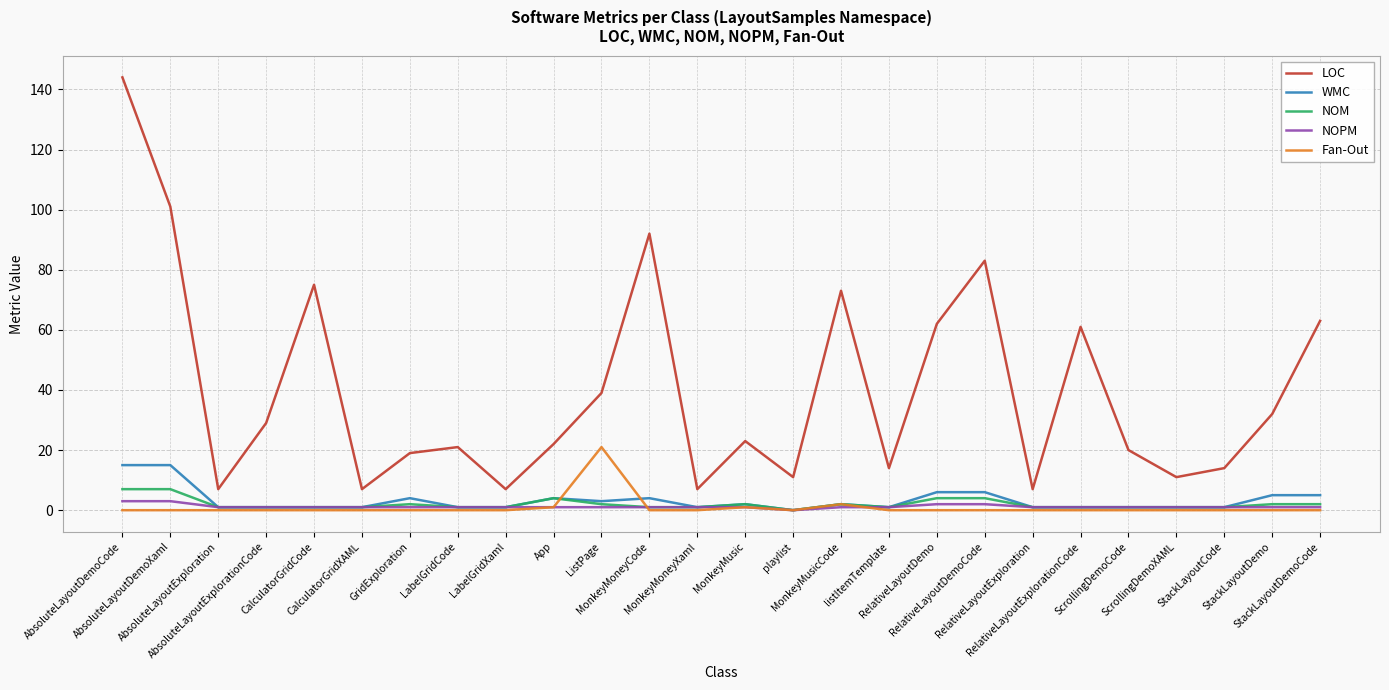

Reading right to left, extract all data points from this chart.

LOC: StackLayoutDemoCode=63	StackLayoutDemo=32	StackLayoutCode=14	ScrollingDemoXAML=11	ScrollingDemoCode=20	RelativeLayoutExplorationCode=61	RelativeLayoutExploration=7	RelativeLayoutDemoCode=83	RelativeLayoutDemo=62	listItemTemplate=14	MonkeyMusicCode=73	playlist=11	MonkeyMusic=23	MonkeyMoneyXaml=7	MonkeyMoneyCode=92	ListPage=39	App=22	LabelGridXaml=7	LabelGridCode=21	GridExploration=19	CalculatorGridXAML=7	CalculatorGridCode=75	AbsoluteLayoutExplorationCode=29	AbsoluteLayoutExploration=7	AbsoluteLayoutDemoXaml=101	AbsoluteLayoutDemoCode=144
WMC: StackLayoutDemoCode=5	StackLayoutDemo=5	StackLayoutCode=1	ScrollingDemoXAML=1	ScrollingDemoCode=1	RelativeLayoutExplorationCode=1	RelativeLayoutExploration=1	RelativeLayoutDemoCode=6	RelativeLayoutDemo=6	listItemTemplate=1	MonkeyMusicCode=2	playlist=0	MonkeyMusic=2	MonkeyMoneyXaml=1	MonkeyMoneyCode=4	ListPage=3	App=4	LabelGridXaml=1	LabelGridCode=1	GridExploration=4	CalculatorGridXAML=1	CalculatorGridCode=1	AbsoluteLayoutExplorationCode=1	AbsoluteLayoutExploration=1	AbsoluteLayoutDemoXaml=15	AbsoluteLayoutDemoCode=15
NOM: StackLayoutDemoCode=2	StackLayoutDemo=2	StackLayoutCode=1	ScrollingDemoXAML=1	ScrollingDemoCode=1	RelativeLayoutExplorationCode=1	RelativeLayoutExploration=1	RelativeLayoutDemoCode=4	RelativeLayoutDemo=4	listItemTemplate=1	MonkeyMusicCode=2	playlist=0	MonkeyMusic=2	MonkeyMoneyXaml=1	MonkeyMoneyCode=1	ListPage=2	App=4	LabelGridXaml=1	LabelGridCode=1	GridExploration=2	CalculatorGridXAML=1	CalculatorGridCode=1	AbsoluteLayoutExplorationCode=1	AbsoluteLayoutExploration=1	AbsoluteLayoutDemoXaml=7	AbsoluteLayoutDemoCode=7
NOPM: StackLayoutDemoCode=1	StackLayoutDemo=1	StackLayoutCode=1	ScrollingDemoXAML=1	ScrollingDemoCode=1	RelativeLayoutExplorationCode=1	RelativeLayoutExploration=1	RelativeLayoutDemoCode=2	RelativeLayoutDemo=2	listItemTemplate=1	MonkeyMusicCode=1	playlist=0	MonkeyMusic=1	MonkeyMoneyXaml=1	MonkeyMoneyCode=1	ListPage=1	App=1	LabelGridXaml=1	LabelGridCode=1	GridExploration=1	CalculatorGridXAML=1	CalculatorGridCode=1	AbsoluteLayoutExplorationCode=1	AbsoluteLayoutExploration=1	AbsoluteLayoutDemoXaml=3	AbsoluteLayoutDemoCode=3
Fan-Out: StackLayoutDemoCode=0	StackLayoutDemo=0	StackLayoutCode=0	ScrollingDemoXAML=0	ScrollingDemoCode=0	RelativeLayoutExplorationCode=0	RelativeLayoutExploration=0	RelativeLayoutDemoCode=0	RelativeLayoutDemo=0	listItemTemplate=0	MonkeyMusicCode=2	playlist=0	MonkeyMusic=1	MonkeyMoneyXaml=0	MonkeyMoneyCode=0	ListPage=21	App=1	LabelGridXaml=0	LabelGridCode=0	GridExploration=0	CalculatorGridXAML=0	CalculatorGridCode=0	AbsoluteLayoutExplorationCode=0	AbsoluteLayoutExploration=0	AbsoluteLayoutDemoXaml=0	AbsoluteLayoutDemoCode=0